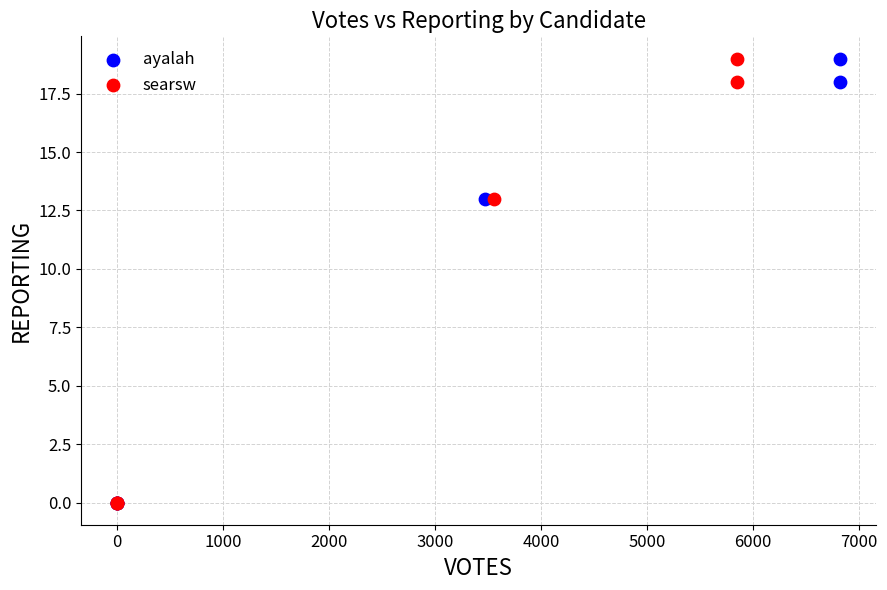

What are all the series names shown in the legend?

ayalah, searsw